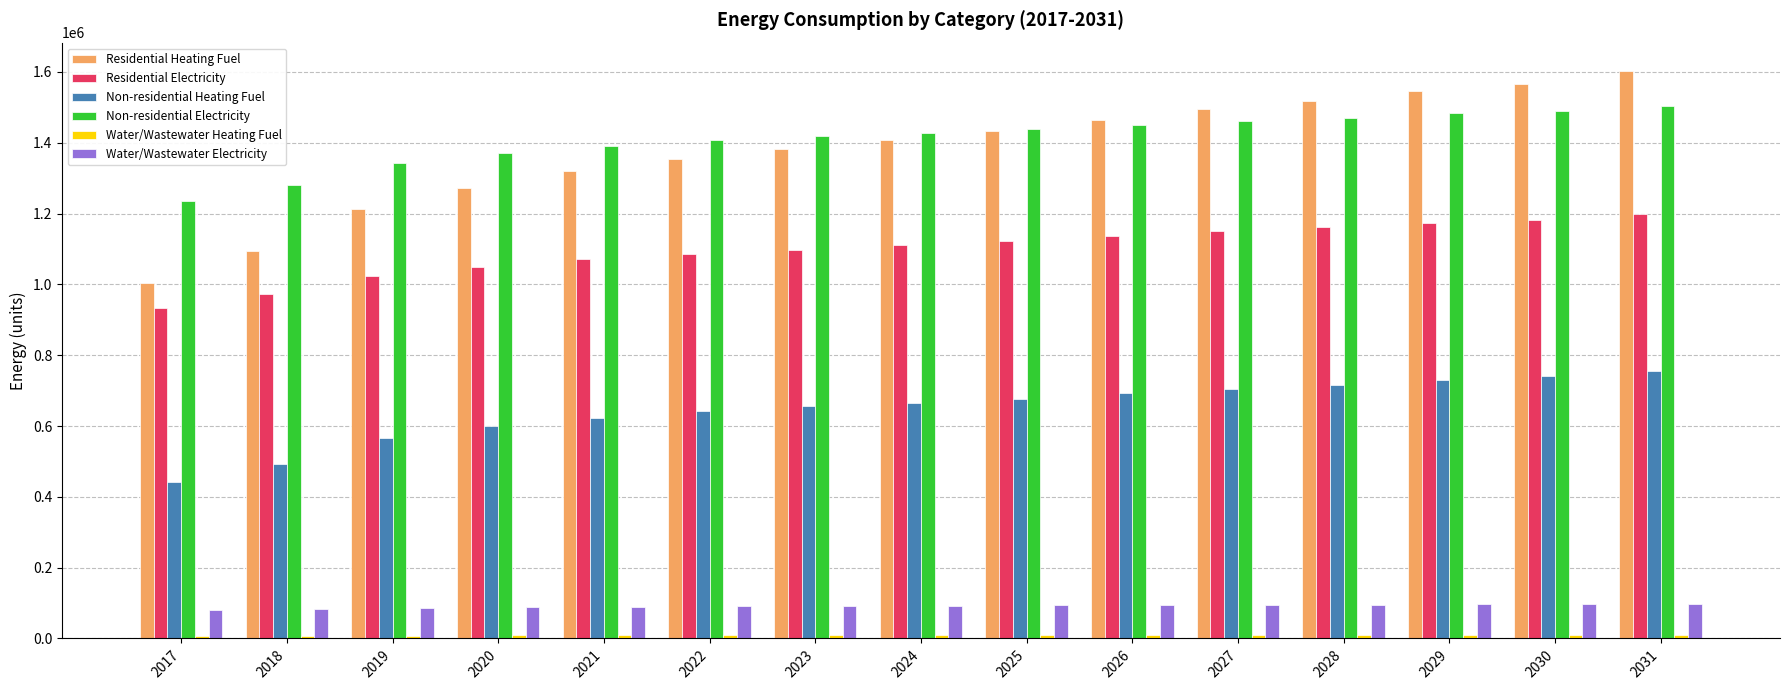

Which series has the widest spread of values?

Residential Heating Fuel